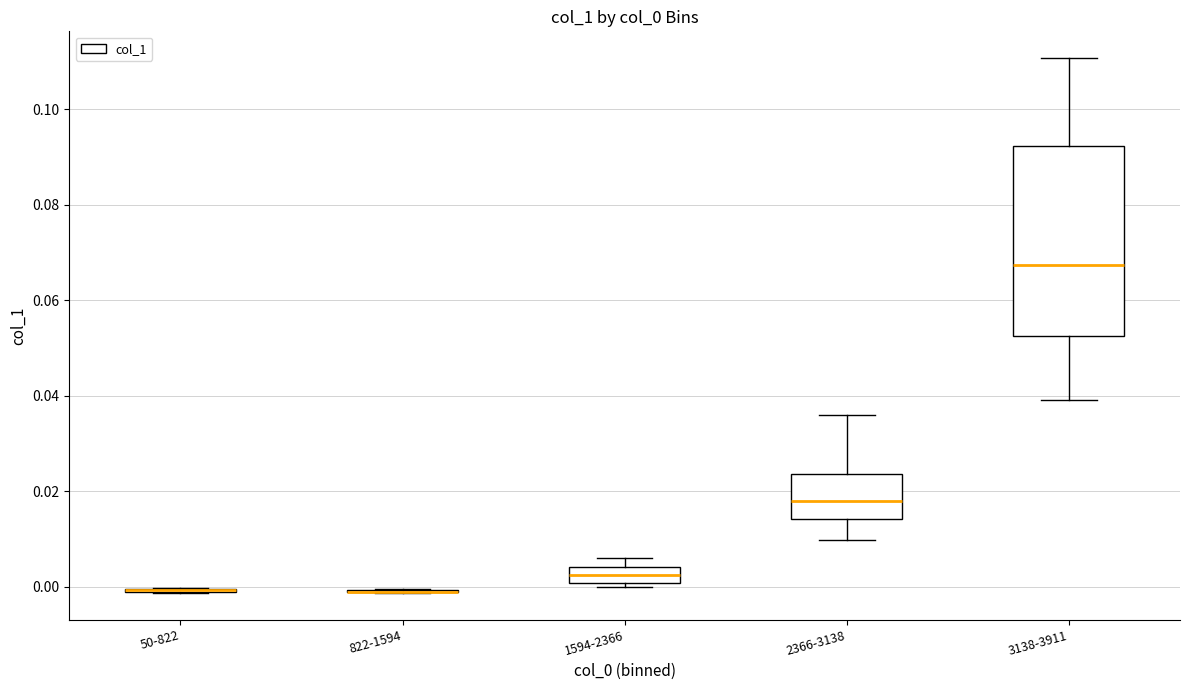

Reading left to right, read every box against the y-axis: the position of its median line, the range the box covers, and the ends of its whiskers. The values are not printed on the chart, so give them approximately, as read against the axis.

50-822: box collapsed to a line at 0.000, whiskers -0.002 to 0.000
822-1594: box collapsed to a line at 0.000, whiskers -0.002 to 0.000
1594-2366: median 0.002, box 0.000 to 0.004, whiskers 0.000 (just below the box's lower edge) to 0.006
2366-3138: median 0.018, box 0.014 to 0.024, whiskers 0.010 to 0.036
3138-3911: median 0.068, box 0.052 to 0.092, whiskers 0.040 to 0.110